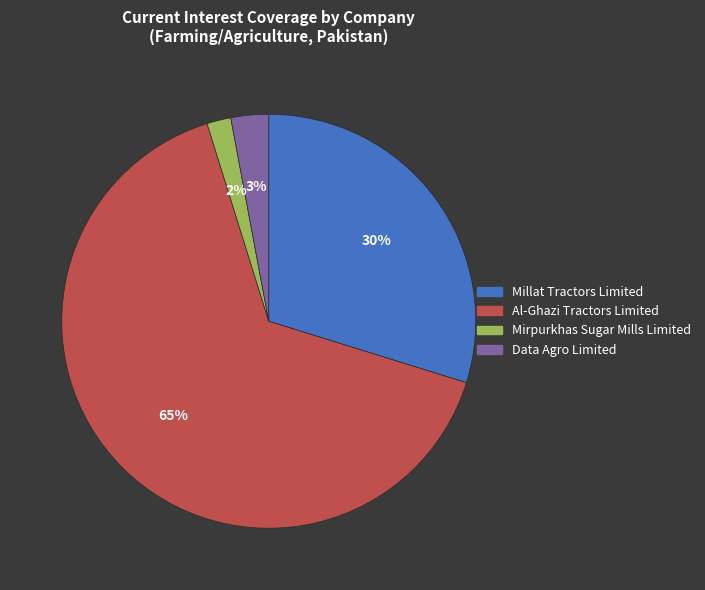

How many segments does this pie chart have?

4